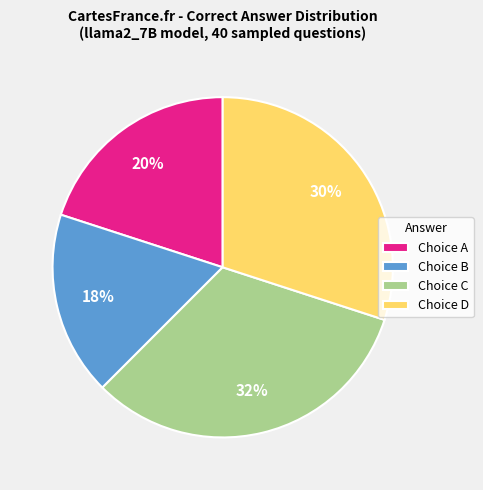

What is the largest slice in the pie chart?

Choice C